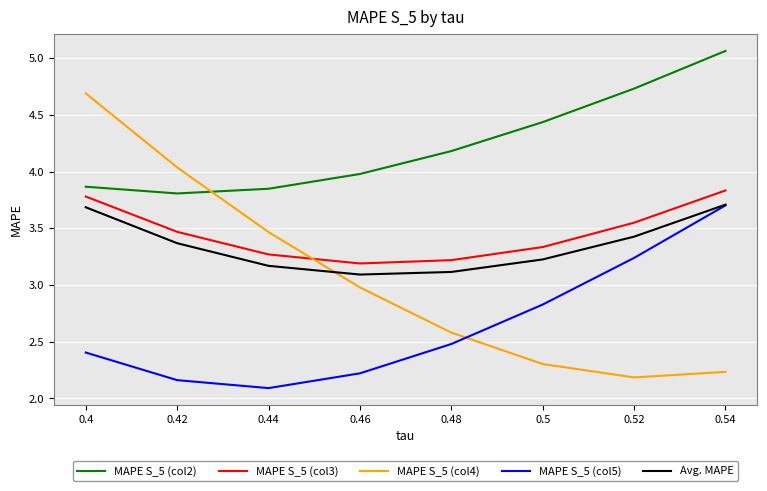

Does the chart display data point markers on the line(s)?

No